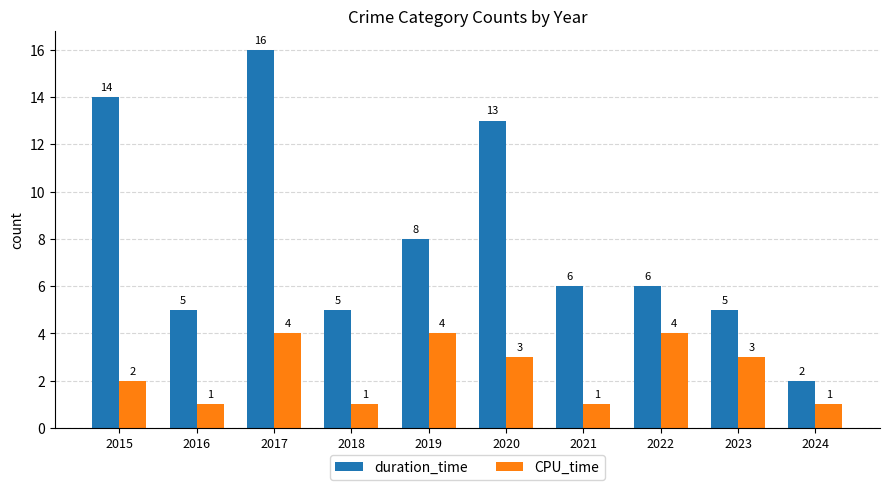

How many bars are there in each group?

2